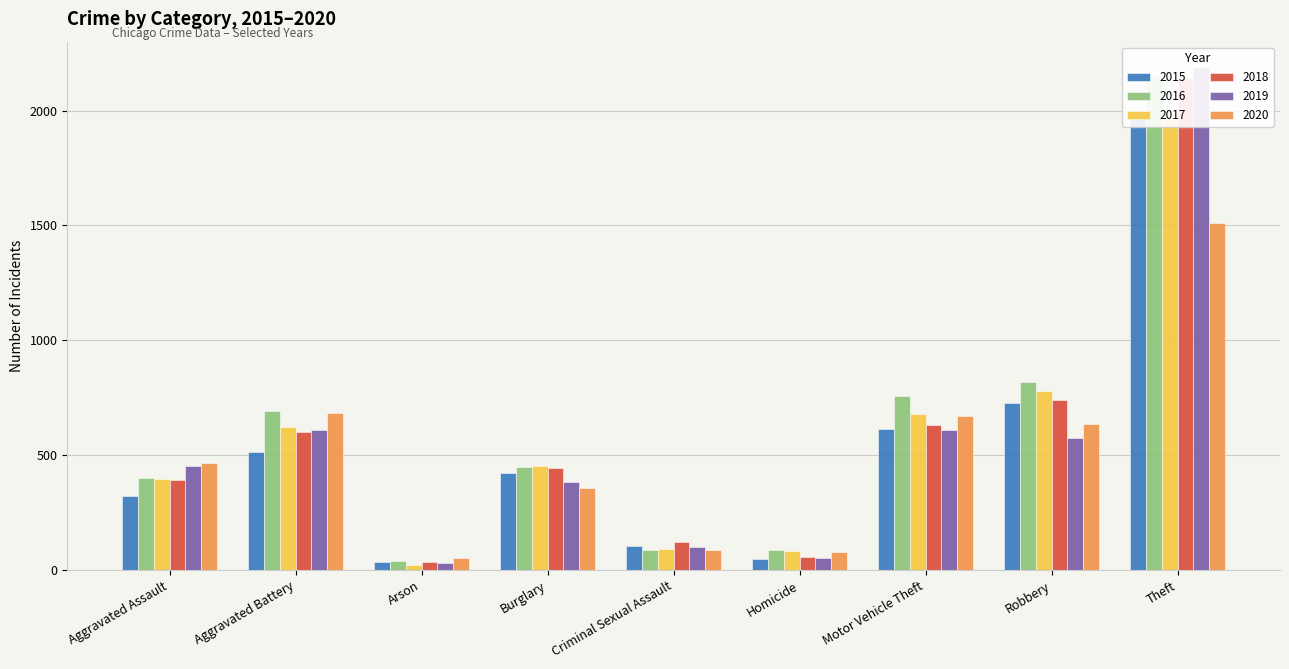

List the series in order of their peak value, lowest first.

2020, 2017, 2015, 2018, 2016, 2019